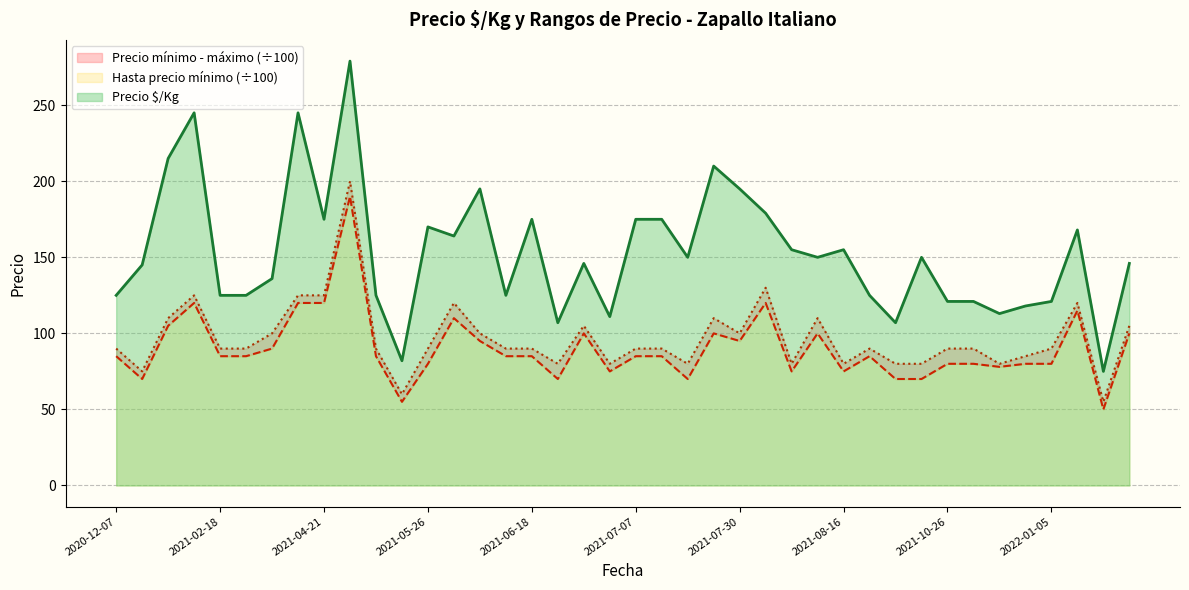

Where is Precio mínimo nearest to the value 120?

2021-01-20